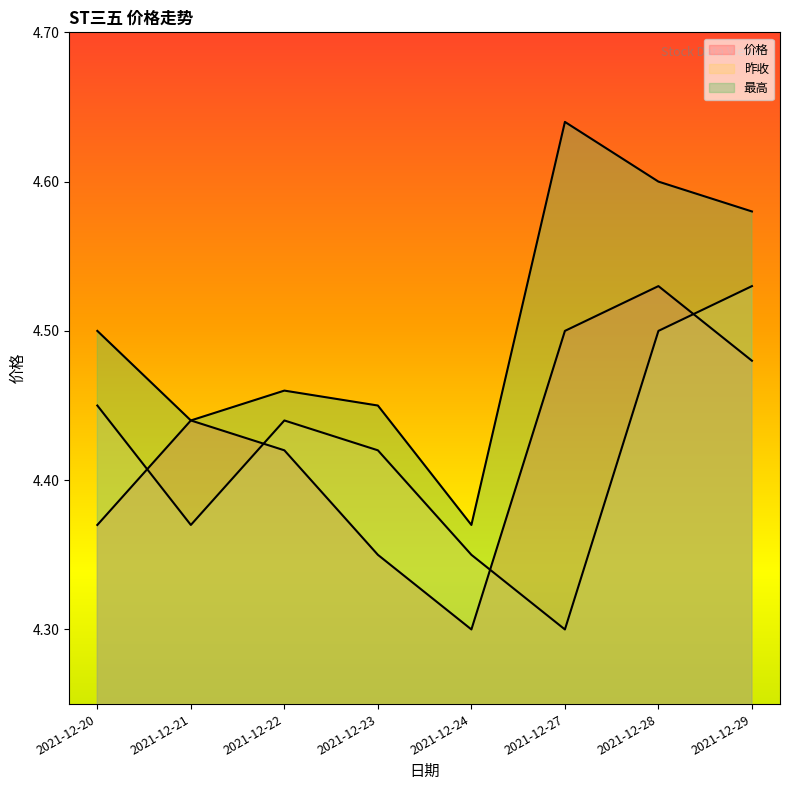

Reading left to right, what are all the values shown in this chart?

价格: 2021-12-20=4.4	2021-12-21=4.4	2021-12-22=4.4	2021-12-23=4.3	2021-12-24=4.3	2021-12-27=4.5	2021-12-28=4.5	2021-12-29=4.5
昨收: 2021-12-20=4.5	2021-12-21=4.4	2021-12-22=4.4	2021-12-23=4.4	2021-12-24=4.3	2021-12-27=4.3	2021-12-28=4.5	2021-12-29=4.5
最高: 2021-12-20=4.5	2021-12-21=4.4	2021-12-22=4.5	2021-12-23=4.5	2021-12-24=4.4	2021-12-27=4.6	2021-12-28=4.6	2021-12-29=4.6